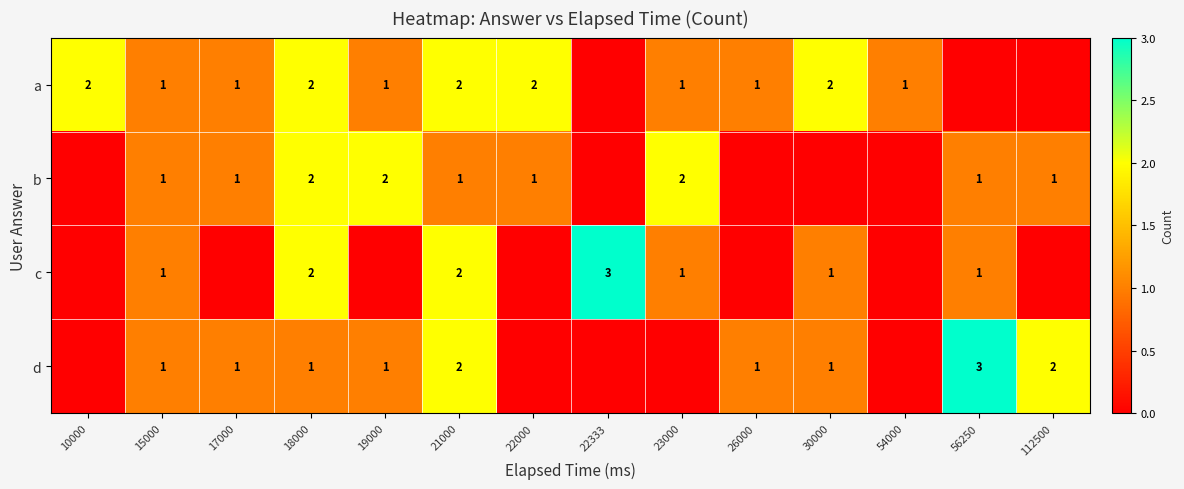

Which category has the lowest value across all series?

22333